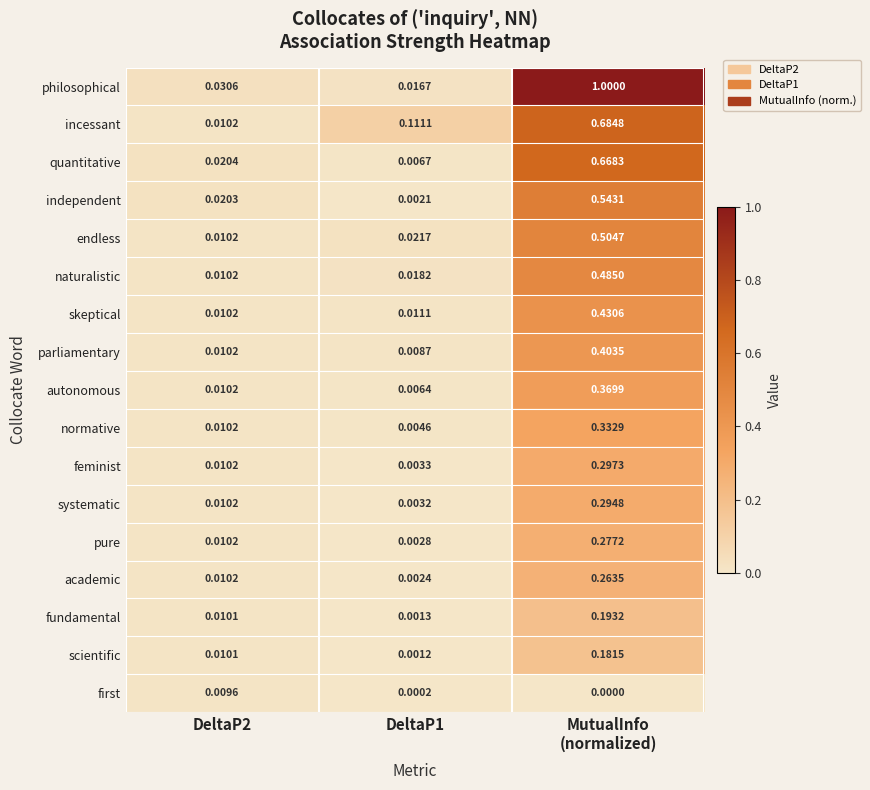

List the series in order of their peak value, highest first.

philosophical, incessant, quantitative, independent, endless, naturalistic, skeptical, parliamentary, autonomous, normative, feminist, systematic, pure, academic, fundamental, scientific, first